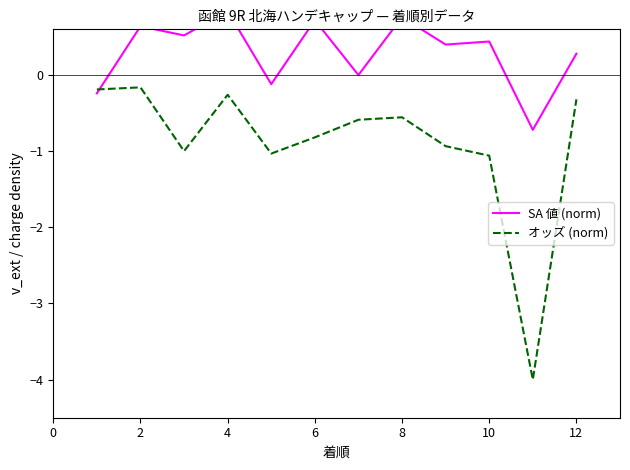

How many intersections are there between オッズ (norm) and SA 値 (norm)?

1